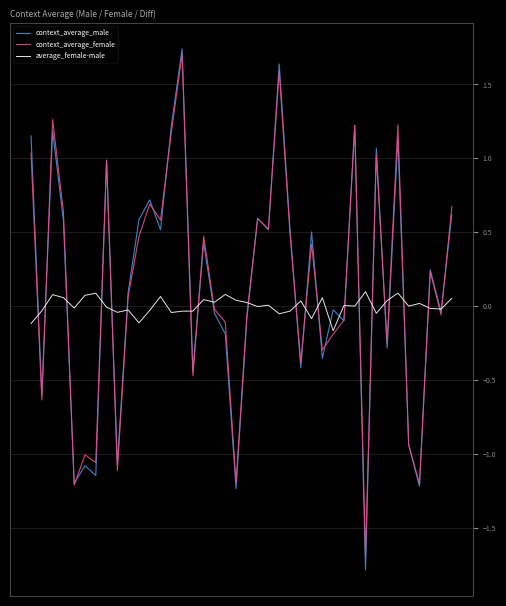

Does the chart have visible grid lines?

Yes